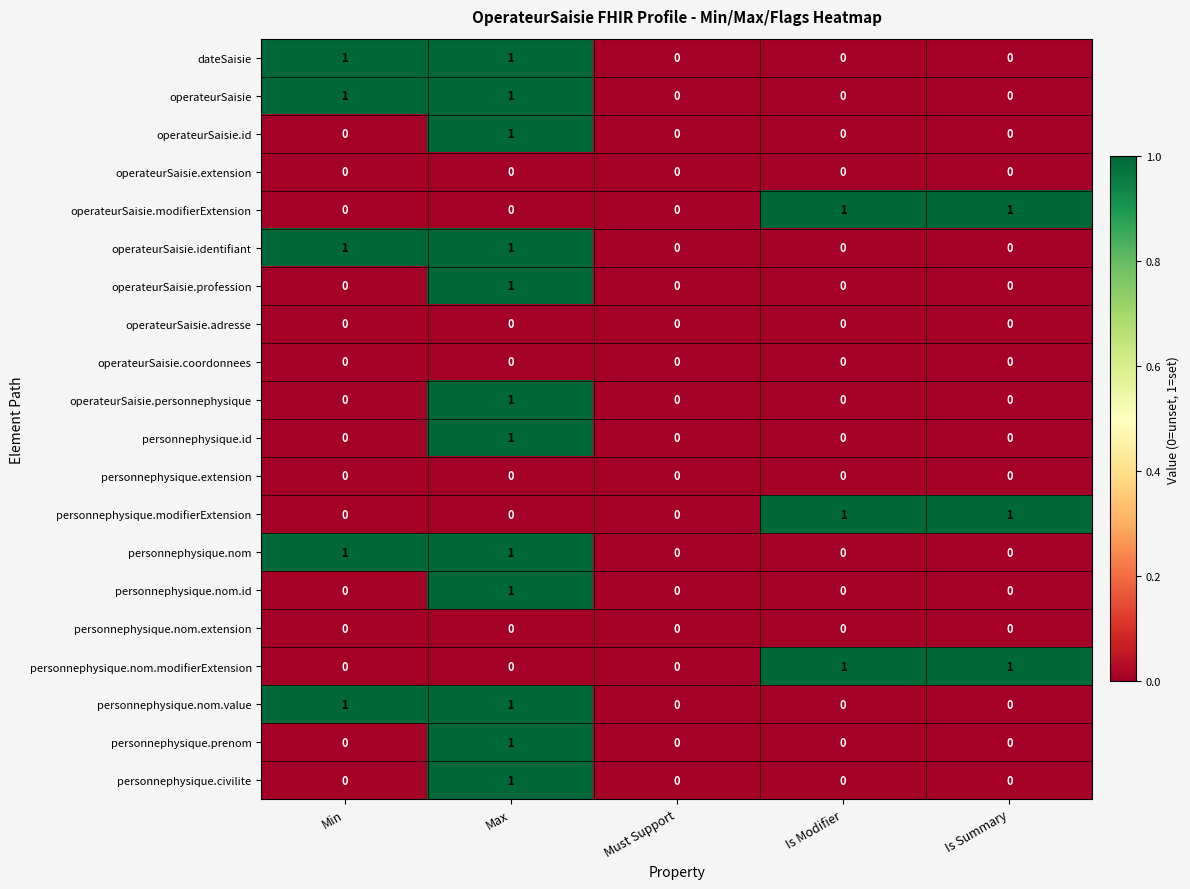

The value of operateurSaisie.personnephysique at Is Summary is 0. True or false?

True